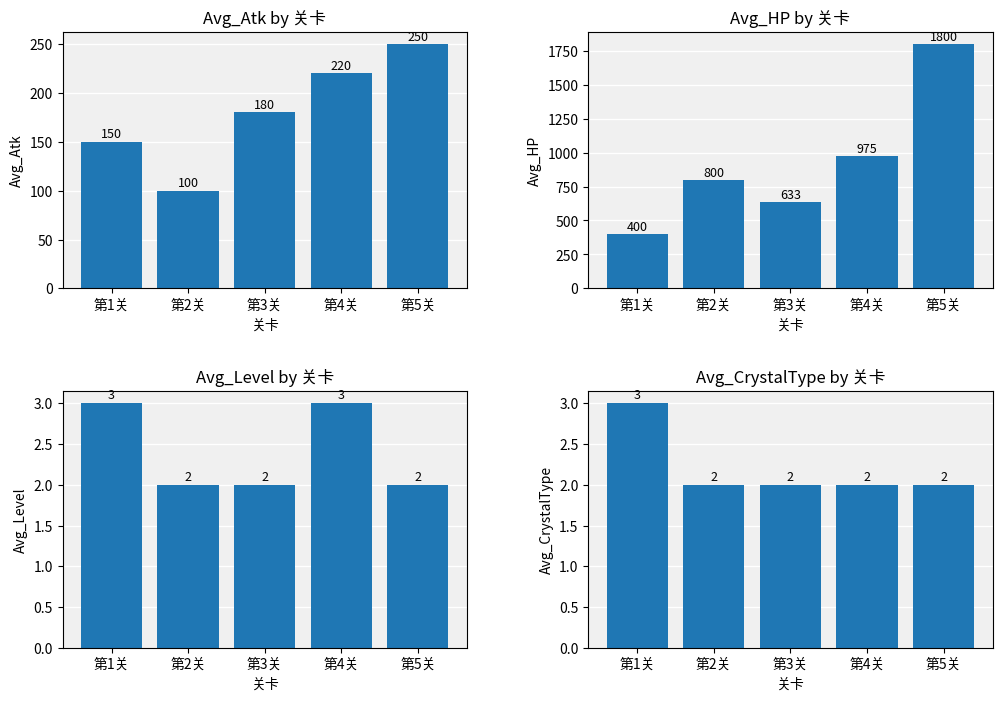

What position from the left is 第1关?

1